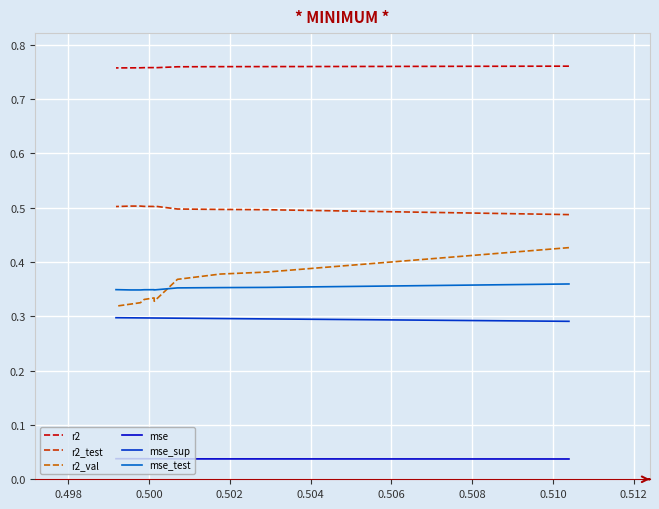

Read the r2_test value at 0.502.

0.5